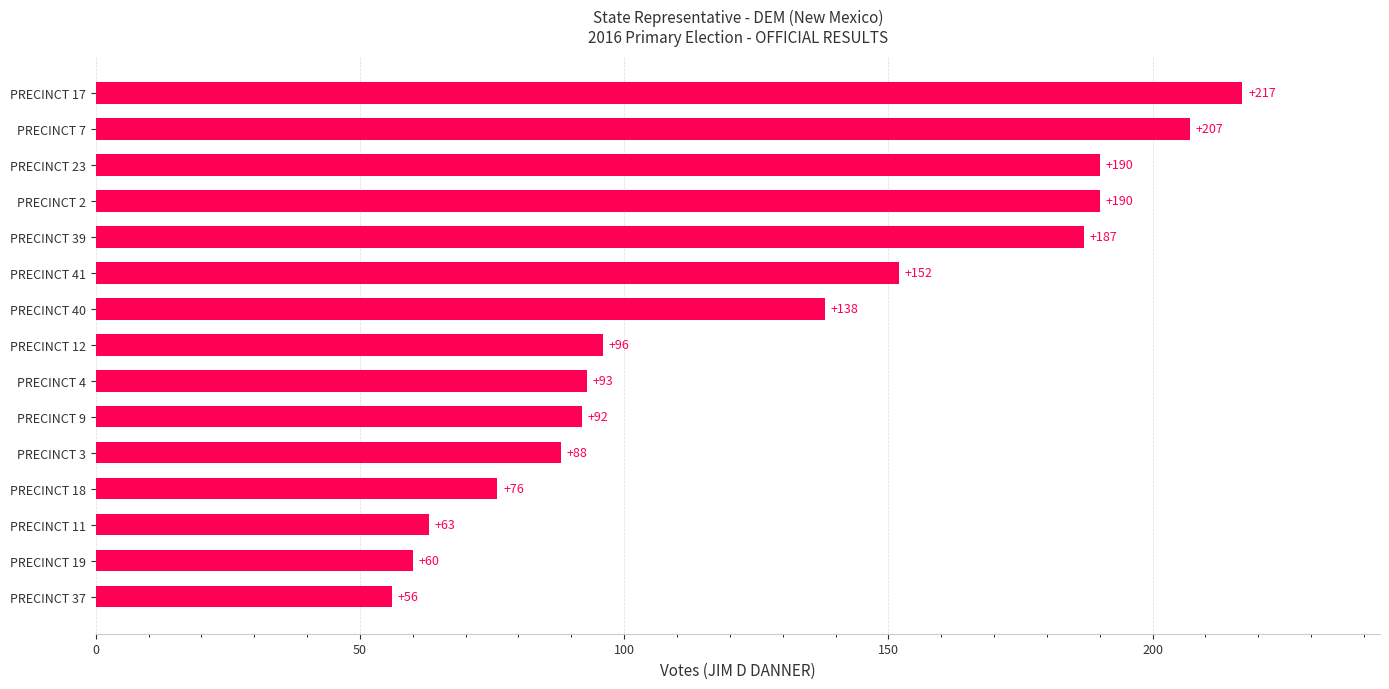

Reading bottom to top, list all the values displayed in this chart.

PRECINCT 37=56	PRECINCT 19=60	PRECINCT 11=63	PRECINCT 18=76	PRECINCT 3=88	PRECINCT 9=92	PRECINCT 4=93	PRECINCT 12=96	PRECINCT 40=138	PRECINCT 41=152	PRECINCT 39=187	PRECINCT 2=190	PRECINCT 23=190	PRECINCT 7=207	PRECINCT 17=217